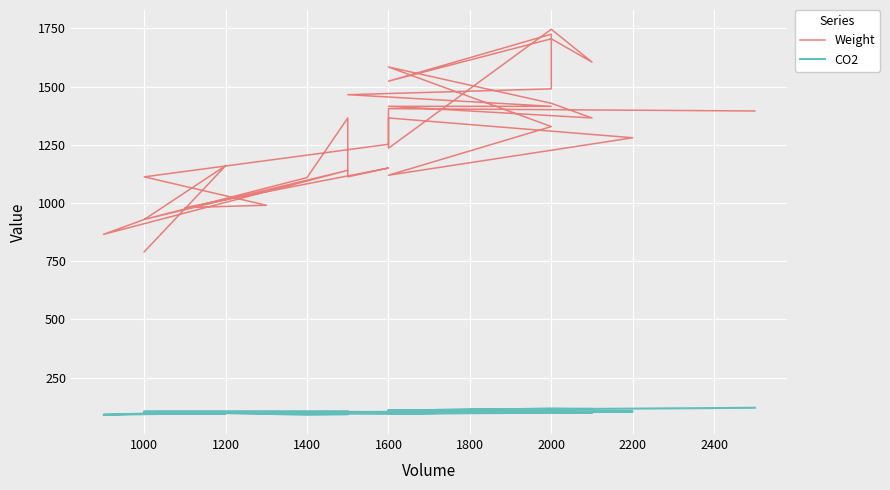

What is the value of the CO2 point at the 35th from the left?

109